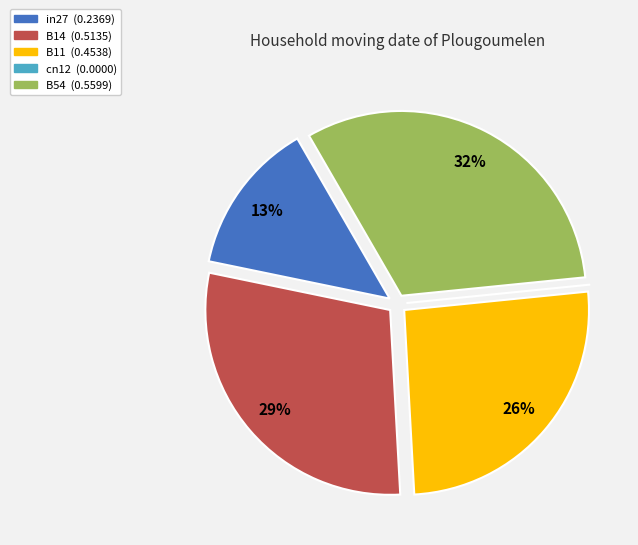

Combined, do B11 and B14 account for over 50%?

Yes